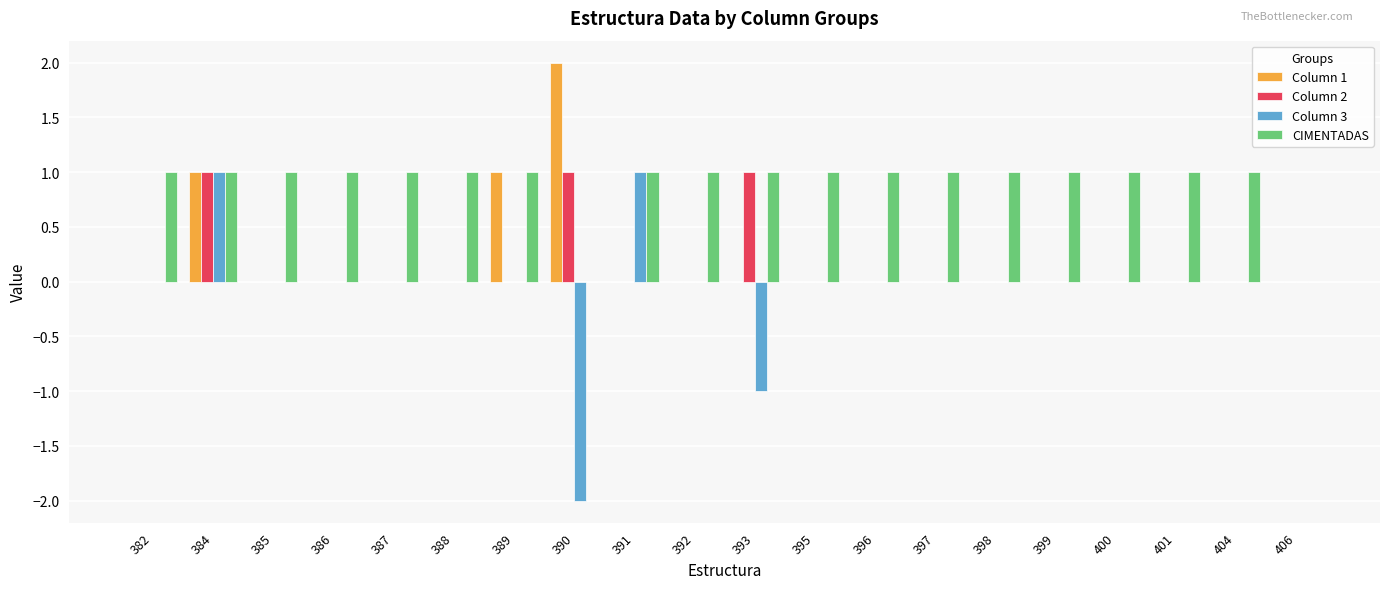

How many groups of bars are there?

20